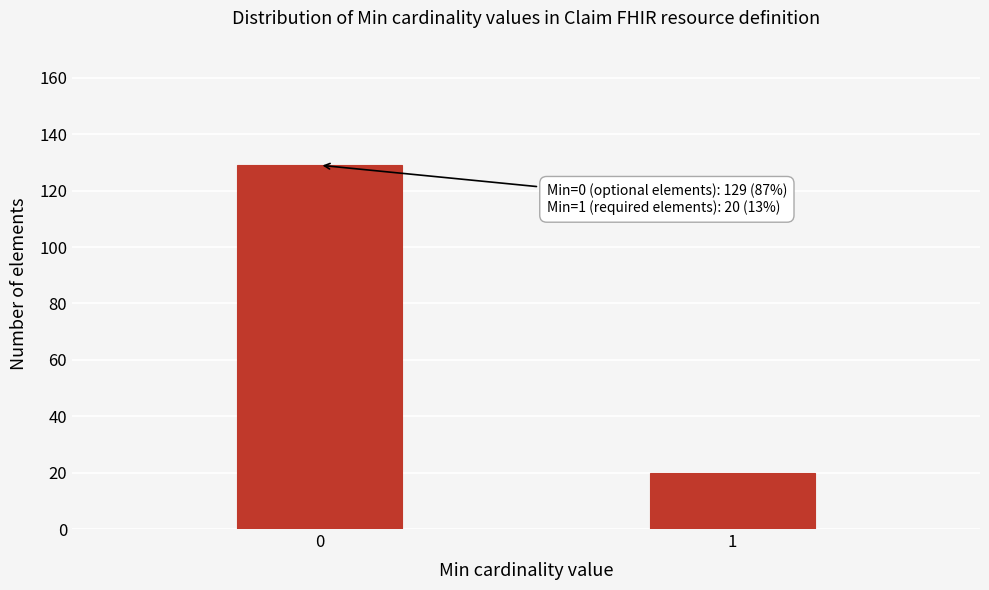

Reading left to right, extract all data points from this chart.

129	20